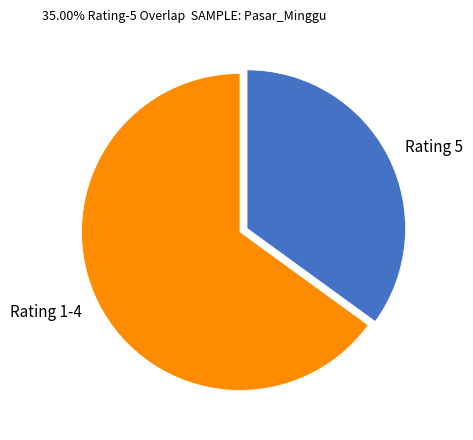

True or false: Rating 5 accounts for 40% of the total.

False